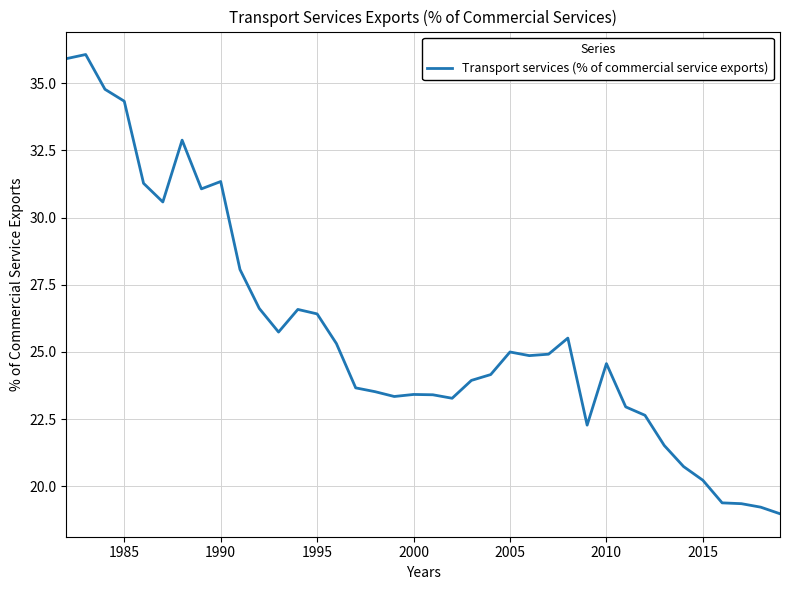

What is the greatest value displayed?

36.1